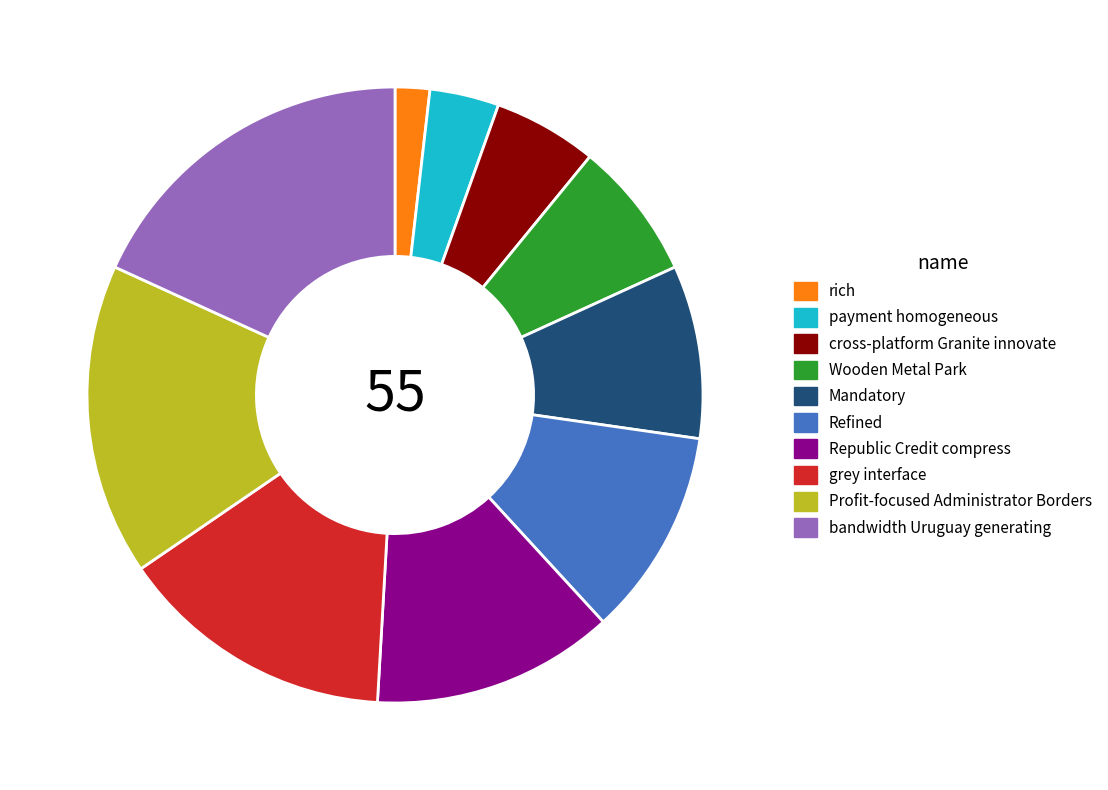

Does Mandatory account for over 50% of the chart?

No